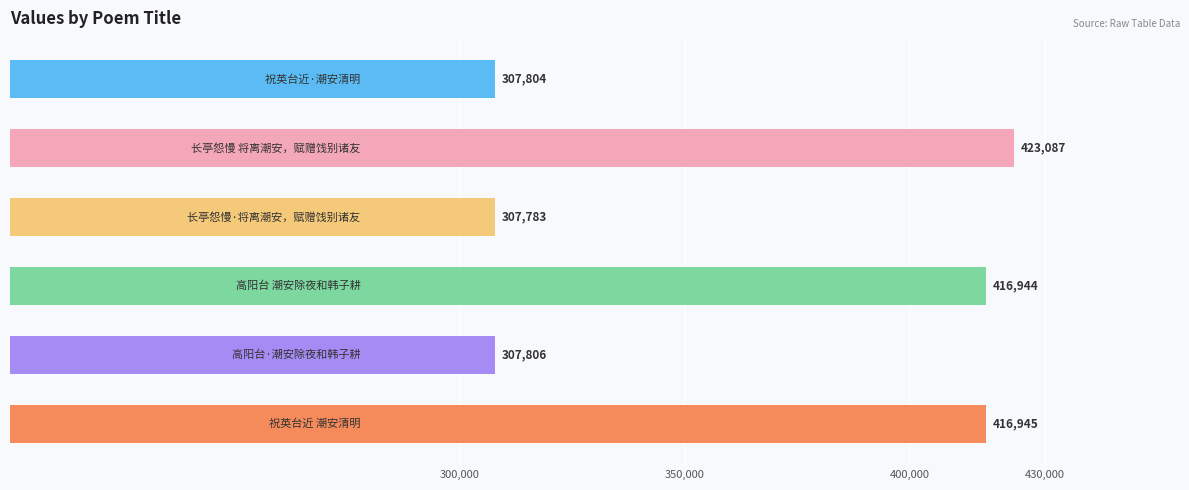

What is the average value?

363395